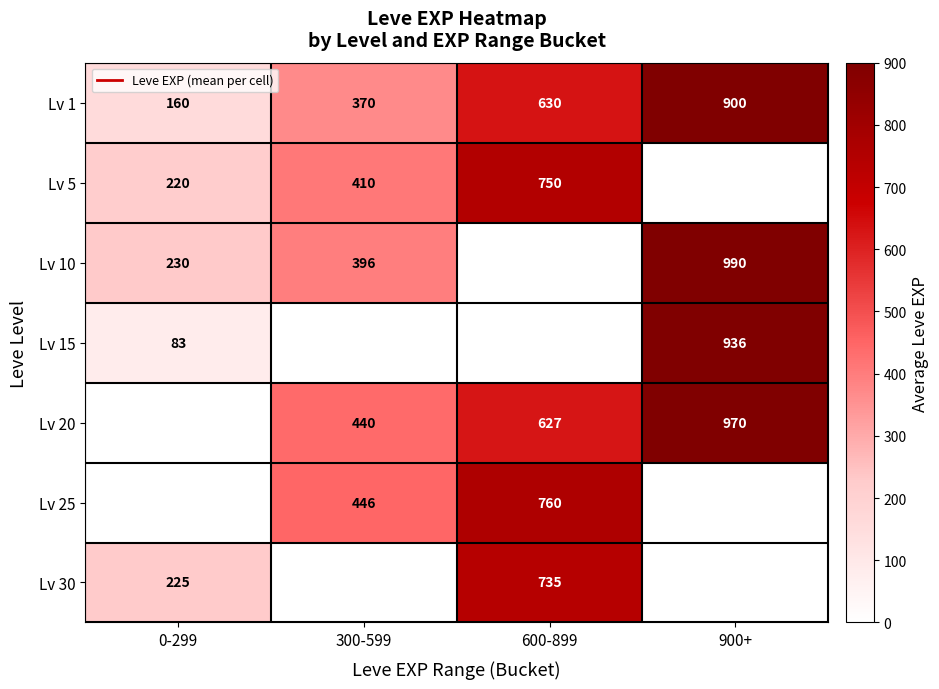

Where does the Lv 1 series first go above 630?

900+